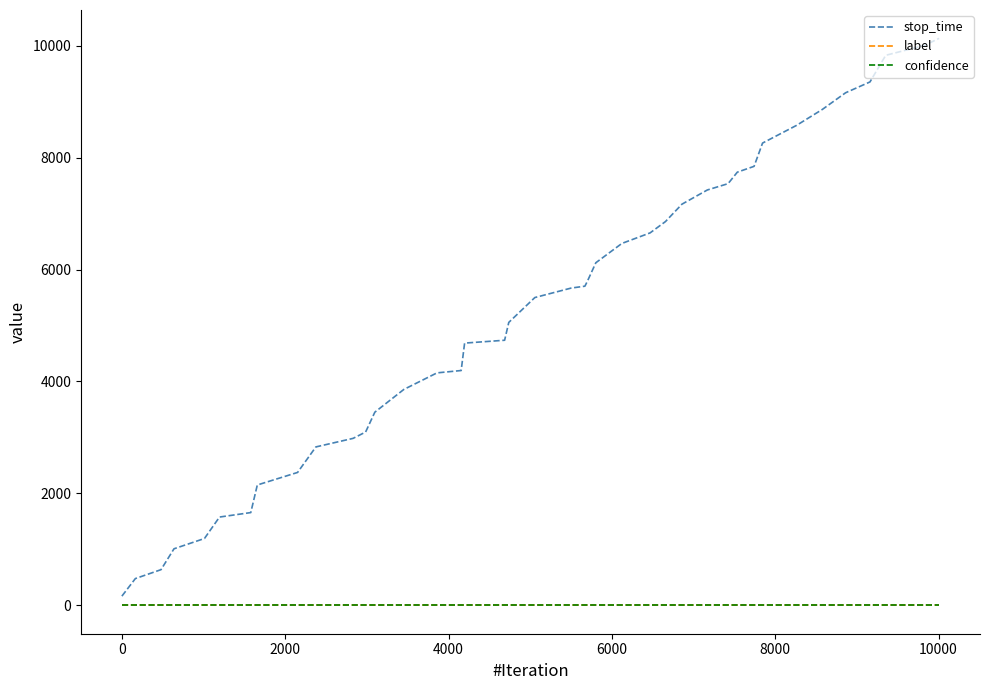

Which series has the largest range (max minus min)?

stop_time